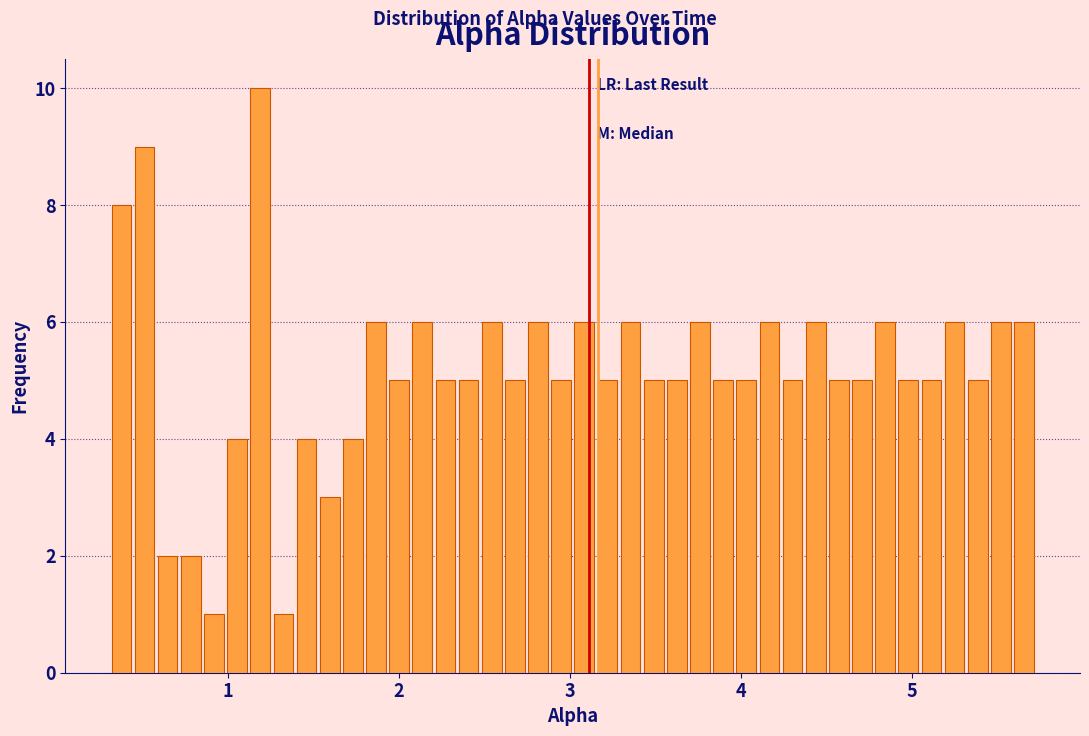

Around what value on the x-axis is the tallest bar? Give the approximate position of its centre, as read against the axis.

1.2